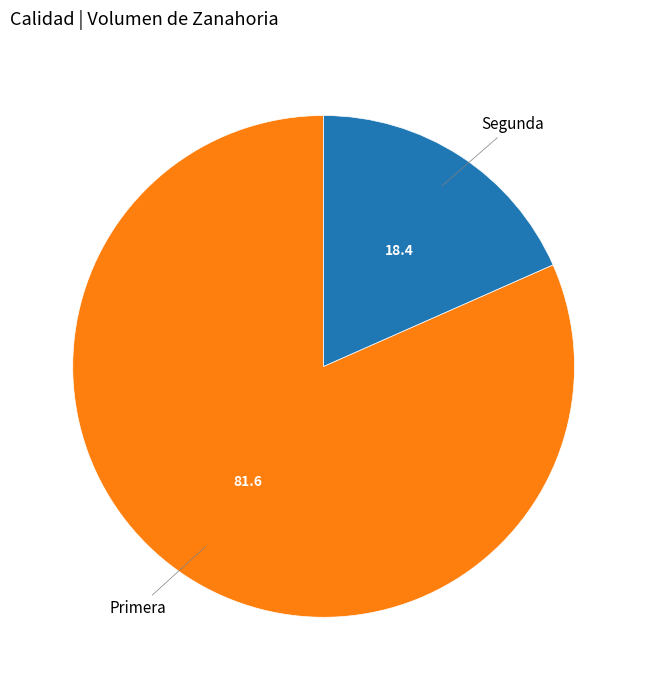

Rank the categories by value from lowest to highest.

Segunda, Primera